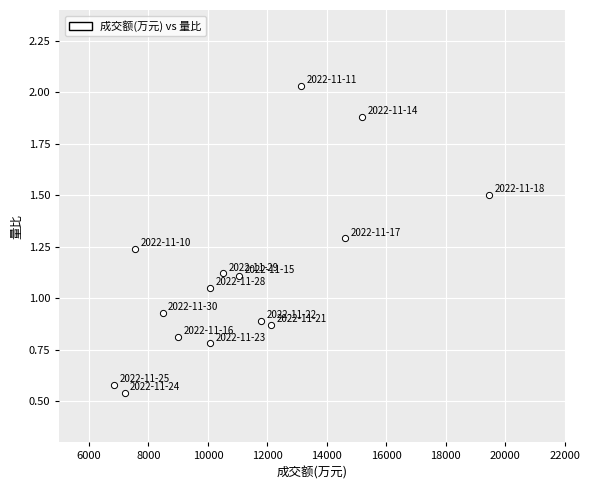

What is the range of Y values (max minus min)?

1.5